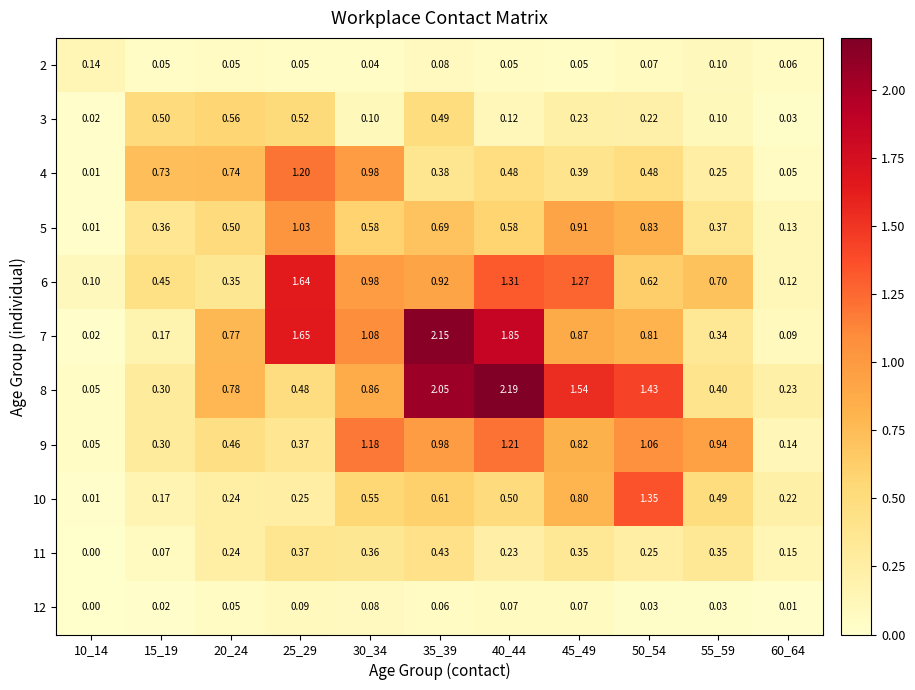

Which series has the widest spread of values?

8